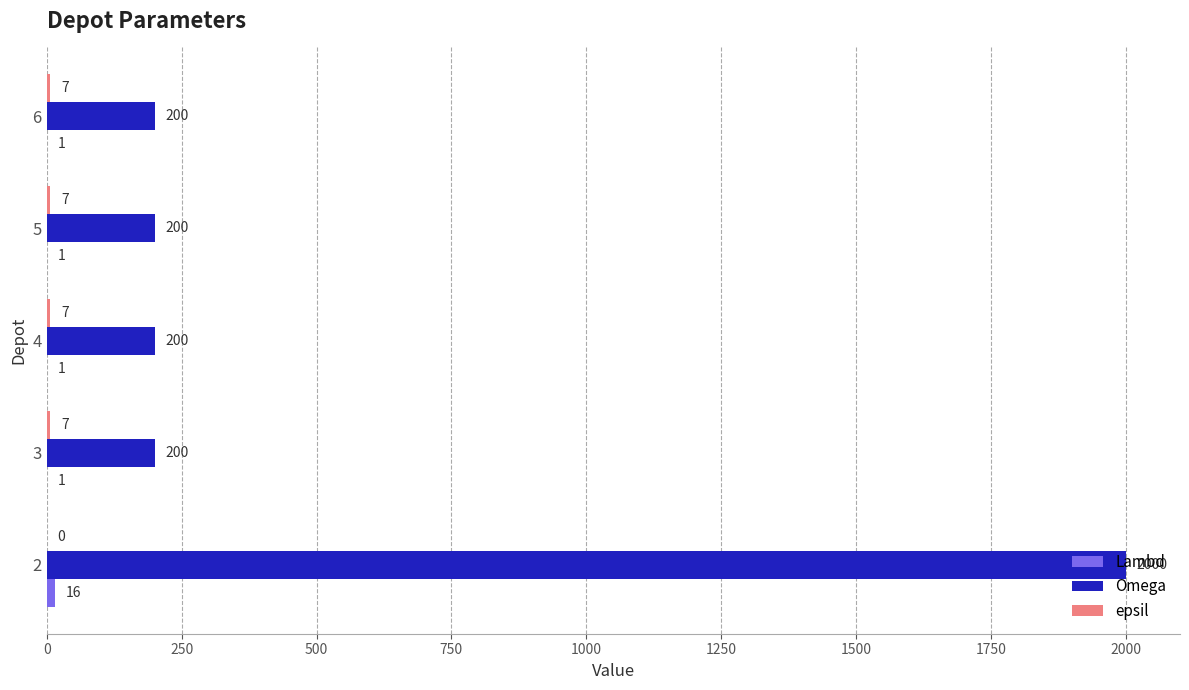

What is the greatest value displayed?

2000